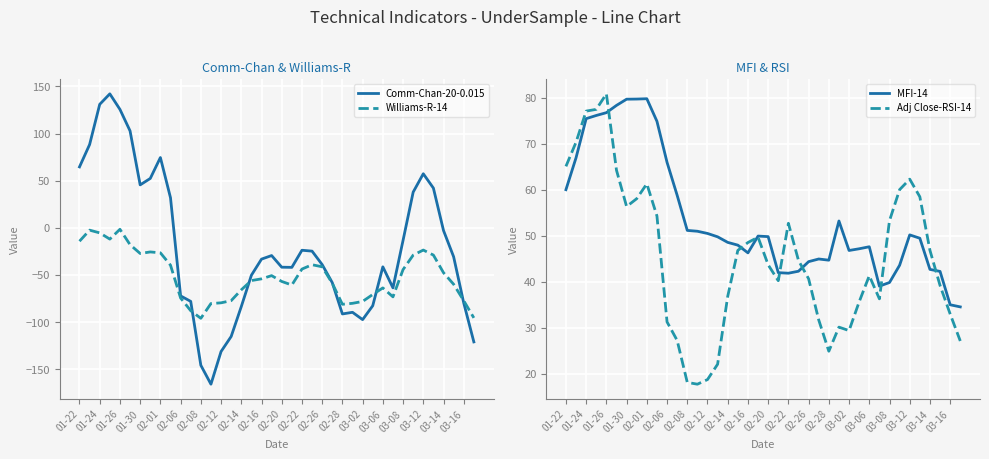

Reading left to right, extract all data points from this chart.

Comm-Chan-20-0.015: 64.6	88.3	131.0	142.1	125.7	102.8	45.5	52.4	74.6	31.9	-72.2	-78.0	-145.8	-165.9	-131.2	-115.3	-83.6	-50.3	-33.2	-29.4	-41.8	-41.9	-23.8	-24.7	-39.0	-58.2	-91.4	-89.6	-97.4	-82.7	-41.4	-63.7	-13.2	37.9	57.4	42.1	-2.8	-30.7	-79.7	-121.0
Williams-R-14: -14.2	-2.5	-5.4	-12.0	-1.6	-17.9	-27.2	-25.6	-26.5	-39.6	-74.5	-87.9	-96.0	-80.3	-79.6	-77.2	-65.8	-55.9	-54.1	-50.7	-56.9	-60.7	-43.8	-39.1	-41.3	-58.9	-81.1	-80.1	-78.1	-70.7	-63.7	-73.2	-44.3	-28.9	-23.6	-28.9	-47.6	-59.9	-77.3	-95.5
MFI-14: 60.0	67.0	75.5	76.2	76.8	78.4	79.7	79.8	79.8	74.9	66.0	58.8	51.2	51.0	50.5	49.8	48.6	48.0	46.3	50.0	49.9	42.0	41.9	42.3	44.4	45.0	44.7	53.2	46.8	47.2	47.6	39.1	39.9	43.6	50.2	49.5	42.7	42.3	35.0	34.6
Adj Close-RSI-14: 65.1	70.4	77.1	77.5	80.9	64.3	56.4	58.1	61.3	54.3	31.3	27.3	18.2	17.8	18.8	22.1	36.9	46.9	48.6	49.7	43.7	40.3	52.8	44.7	40.7	31.8	24.9	30.2	29.4	35.7	41.4	36.3	53.3	60.1	62.3	58.5	46.9	39.2	33.0	27.2